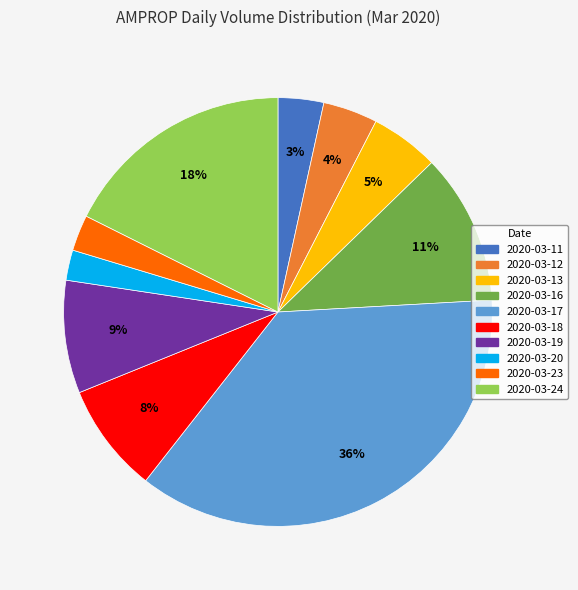

Does any single category account for the majority?

No